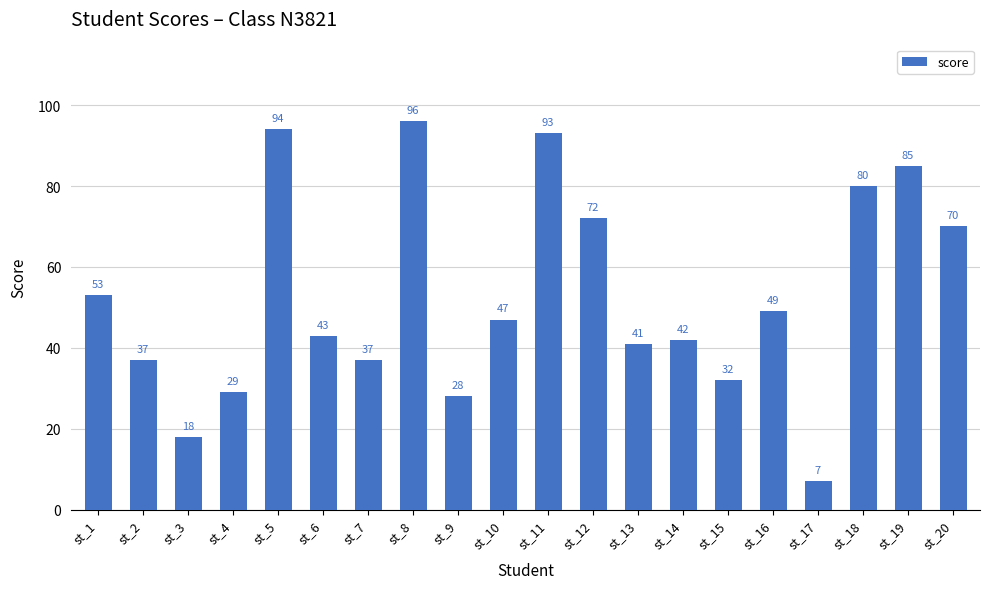

How many values are below 47?

10